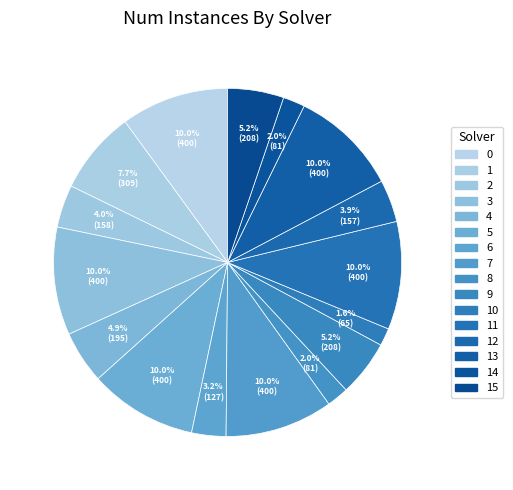

How many segments does this pie chart have?

16